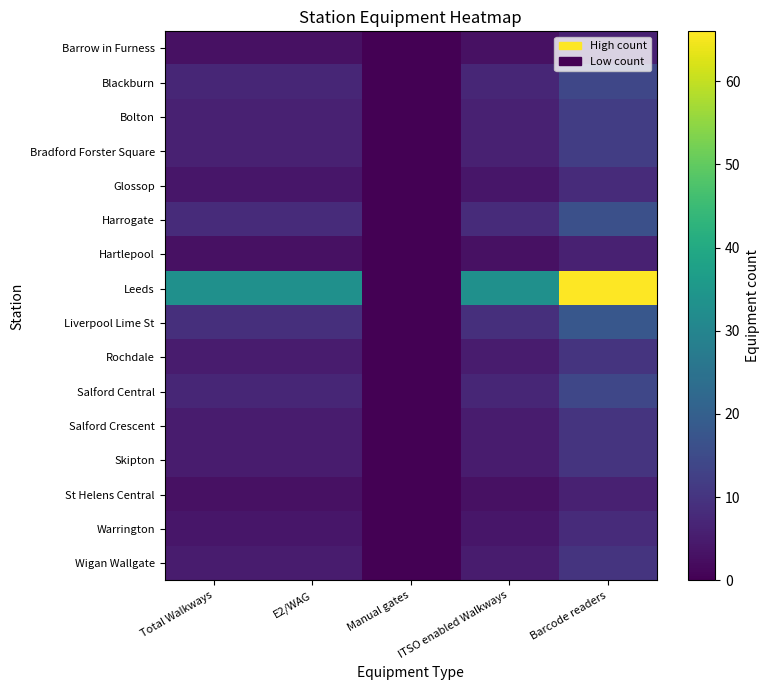

Between ITSO enabled Walkways and Barcode readers, which series saw the biggest shift?

Leeds